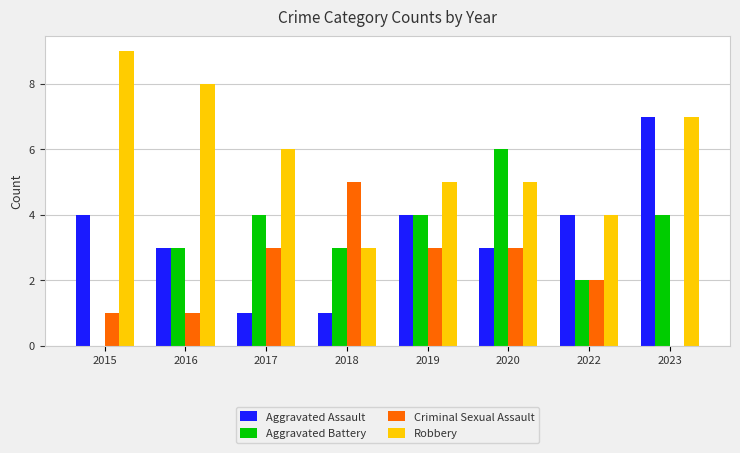

Which series changed the most between 2017 and 2023?

Aggravated Assault